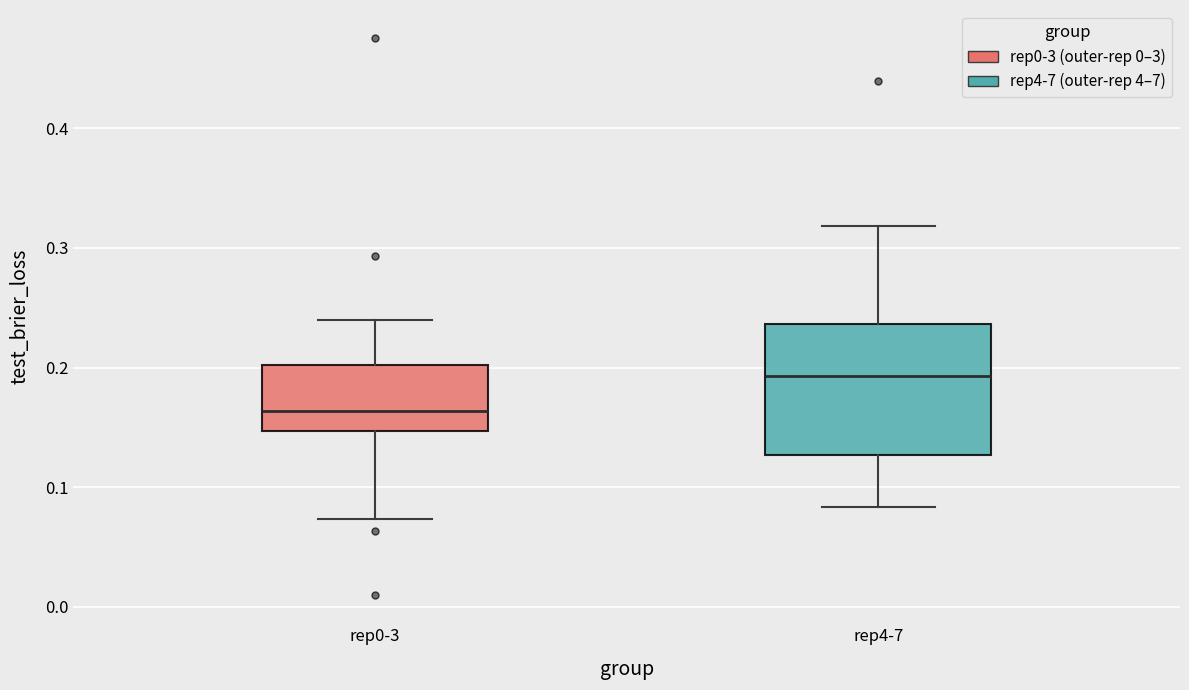

Which box's median line is the highest?

rep4-7